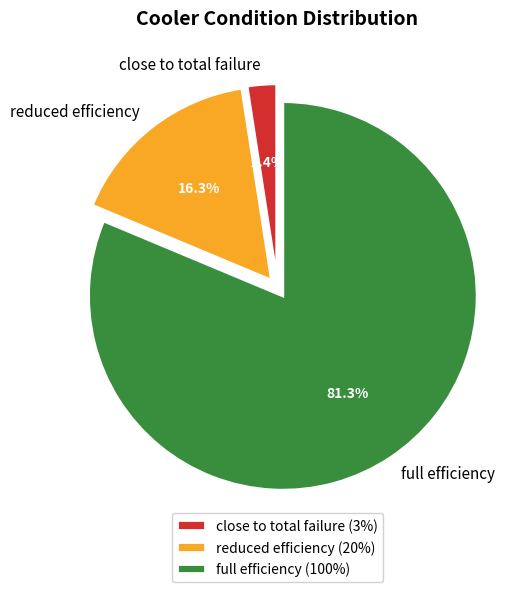

Is it true that full efficiency is 93% of the pie?

False